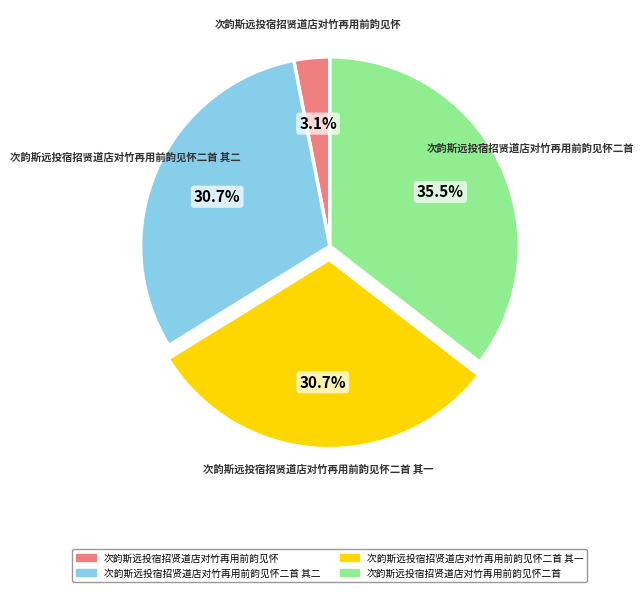

What percentage is NOT represented by 次韵斯远投宿招贤道店对竹再用前韵见怀?

96.9%